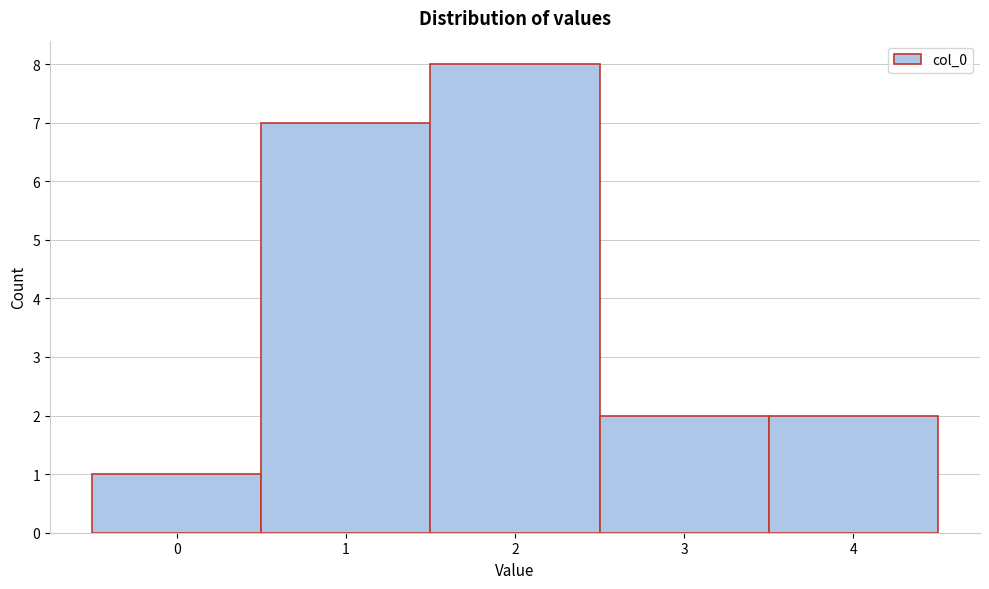

Which range on the x-axis has the tallest bar?

1.5 to 2.5